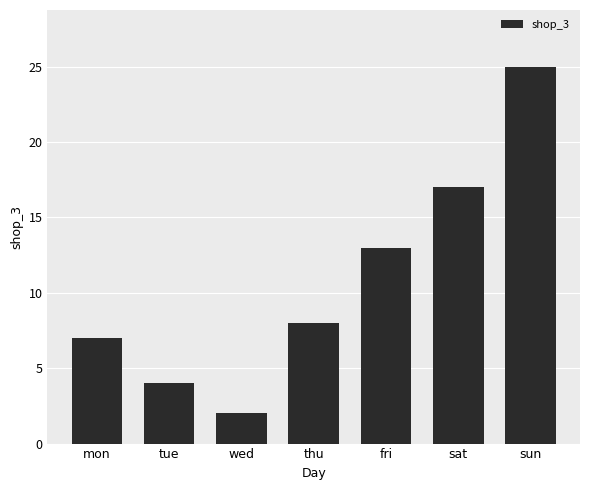

List the labels in order of value, smallest first.

wed, tue, mon, thu, fri, sat, sun